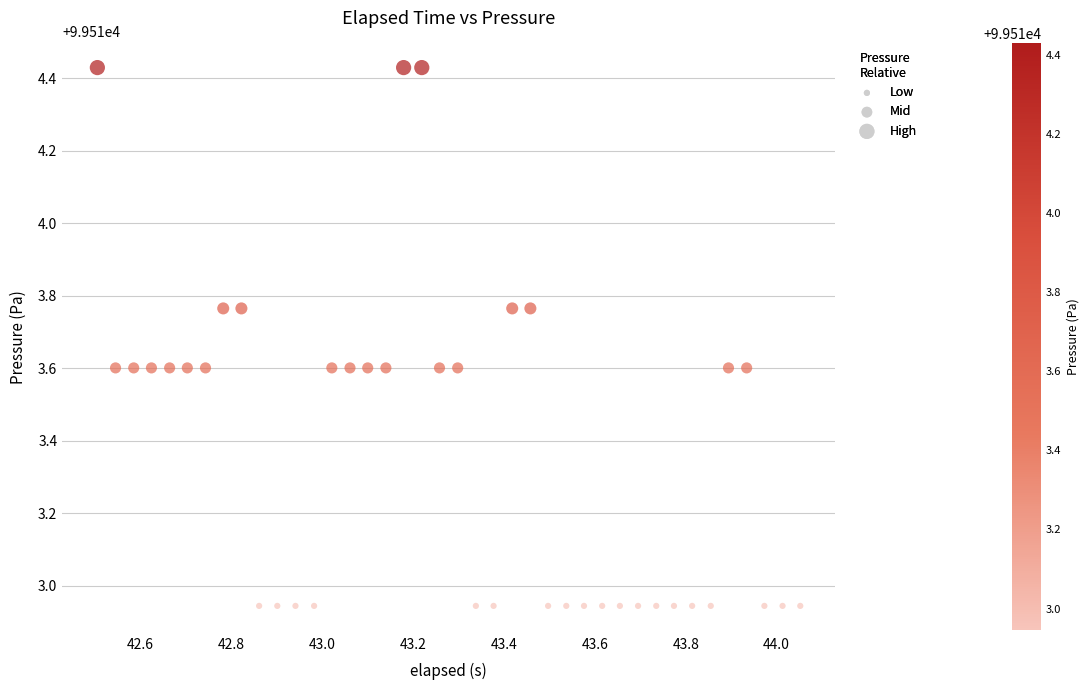

What is the range of Y values (max minus min)?

1.5